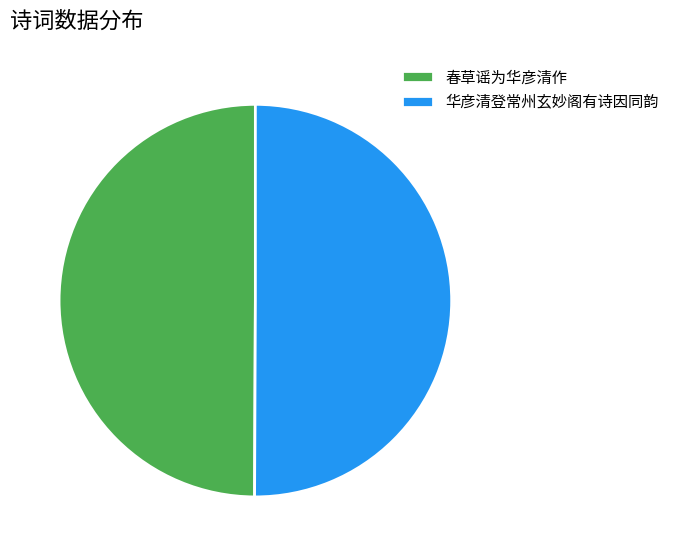

The 华彦清登常州玄妙阁有诗因同韵 slice represents 41% of the pie. True or false?

False